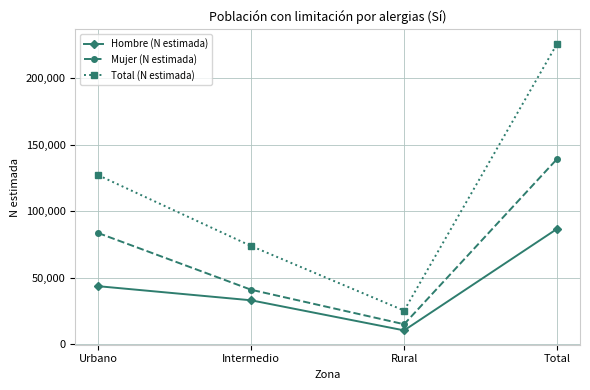

Which series changed the most between Intermedio and Total?

Total (N estimada)